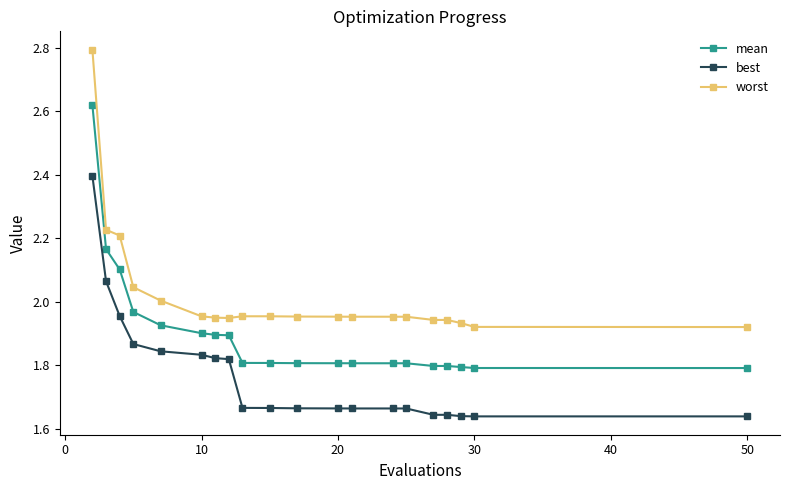

Is this an area chart (filled region under the line)?

No